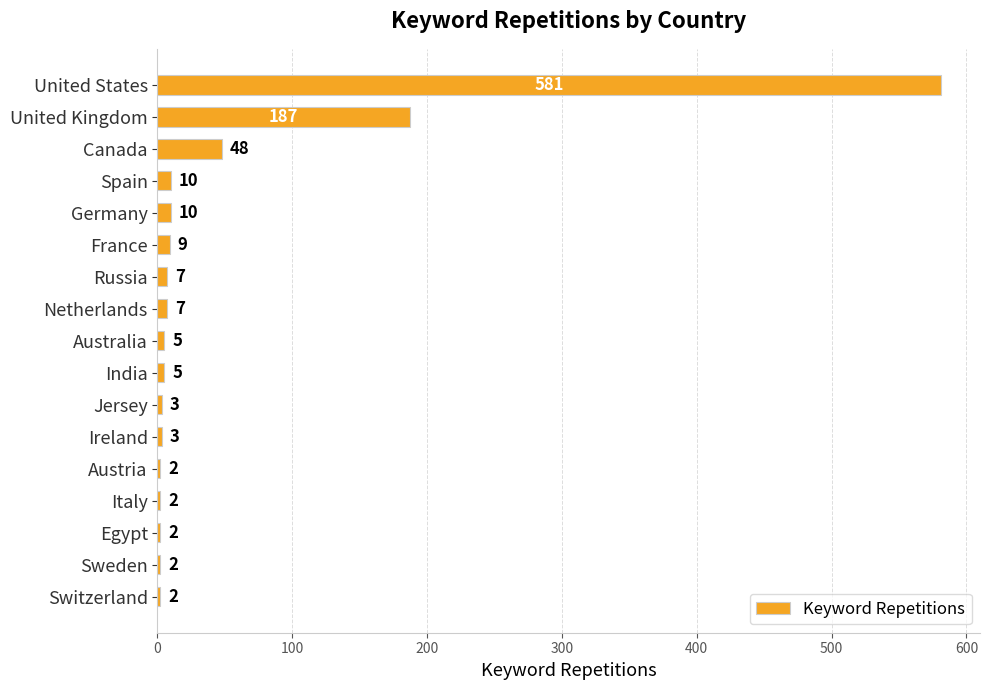

Are the bars horizontal?

Yes